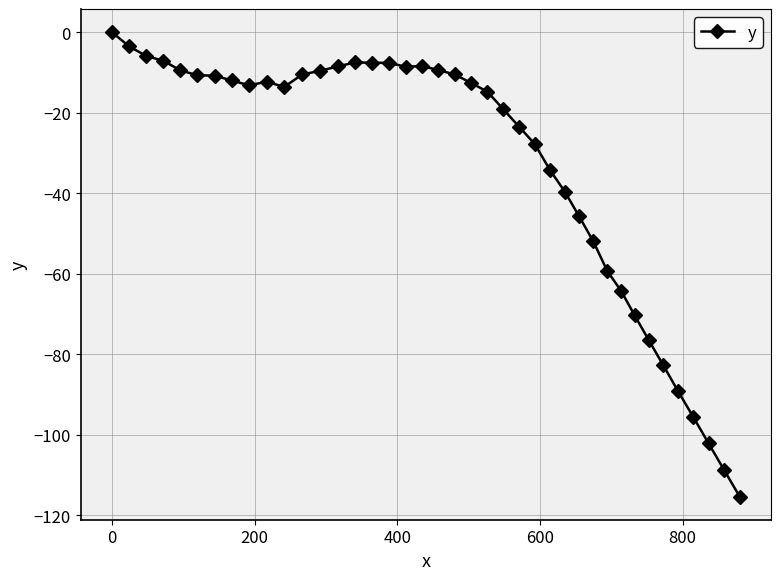

What is the value of the 16th point from the left?

-7.6